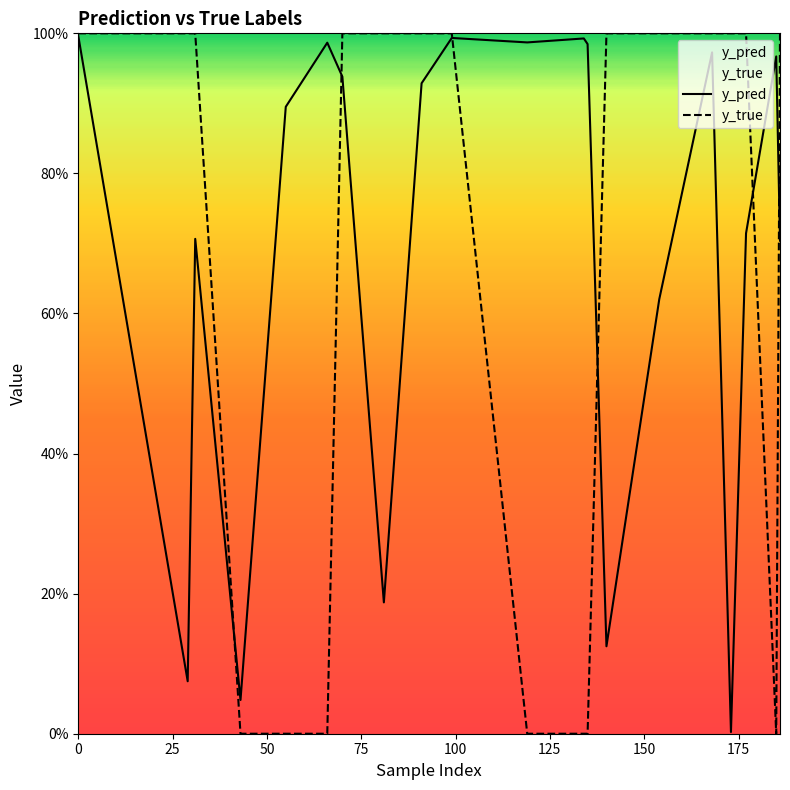

Does the chart have visible grid lines?

No